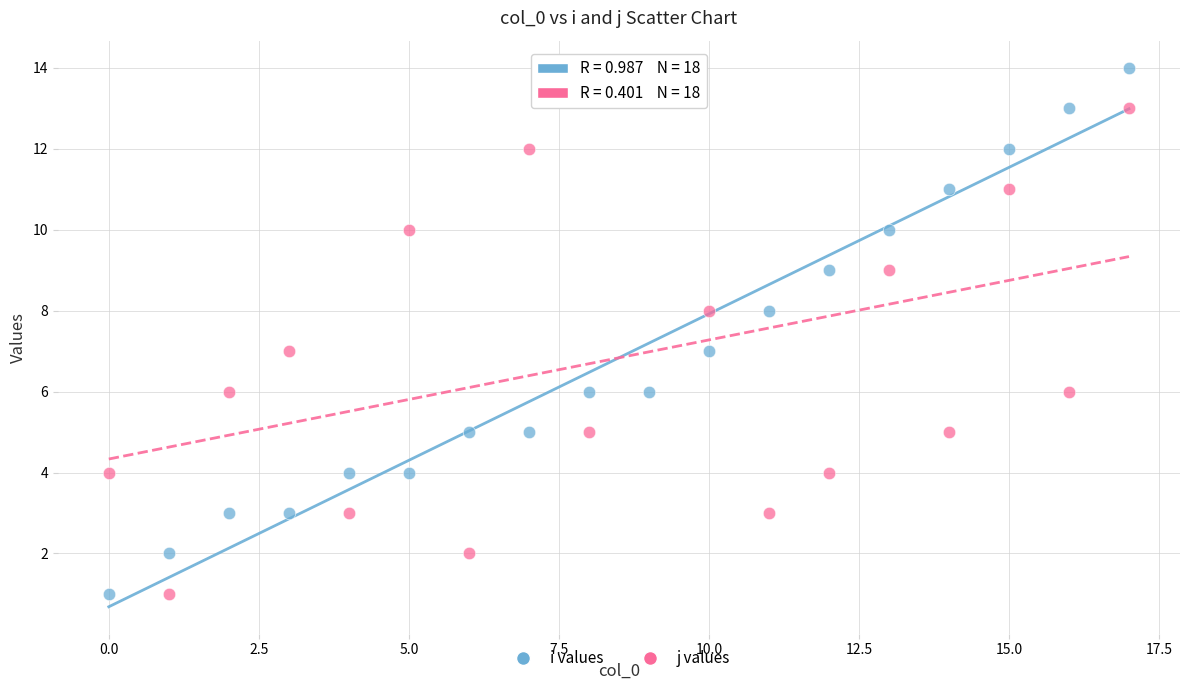

Across all data points, what is the range of Y values (max minus min)?

13